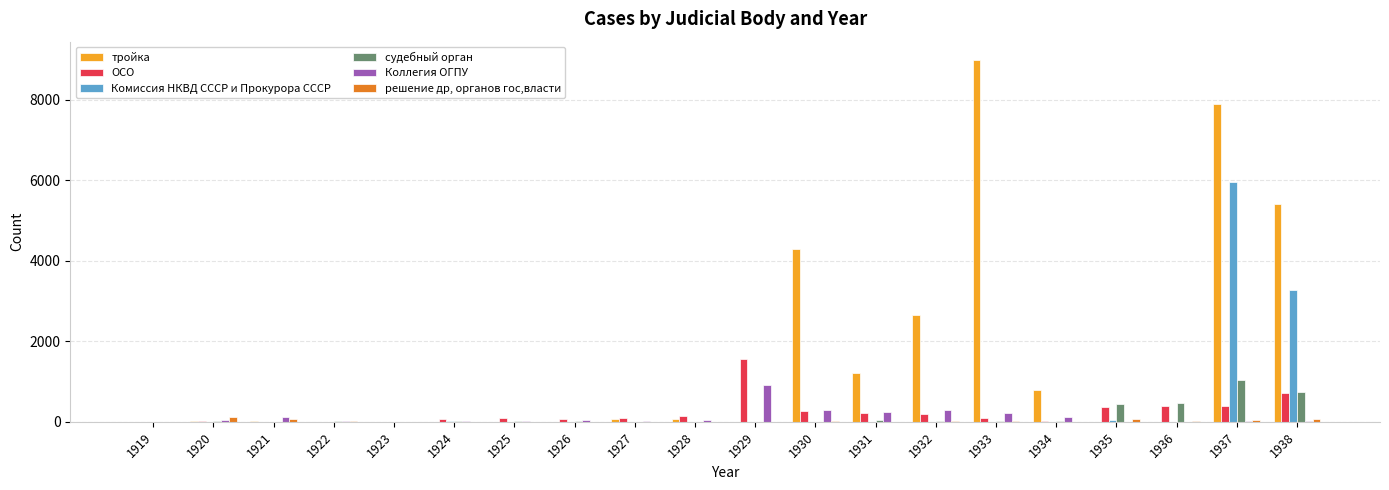

Between 1920 and 1932, which series saw the biggest shift?

тройка